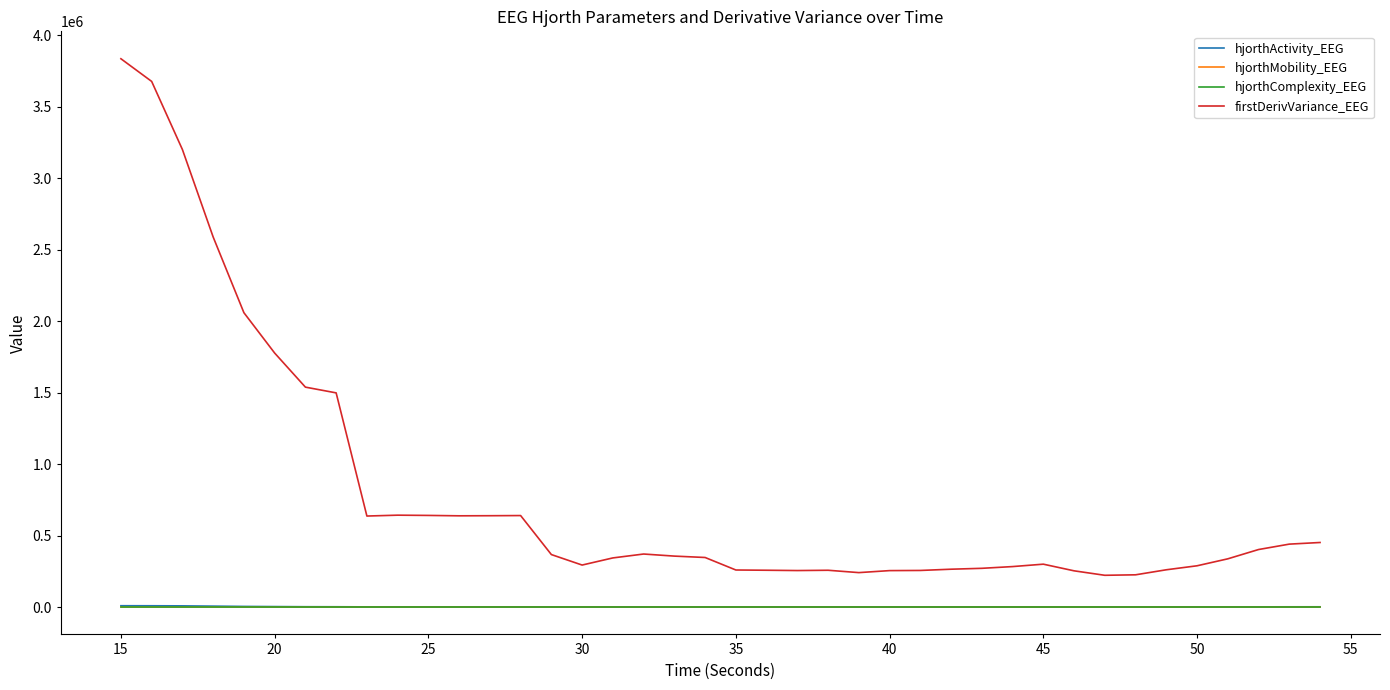

True or false: hjorthComplexity_EEG and firstDerivVariance_EEG intersect in this chart.

False